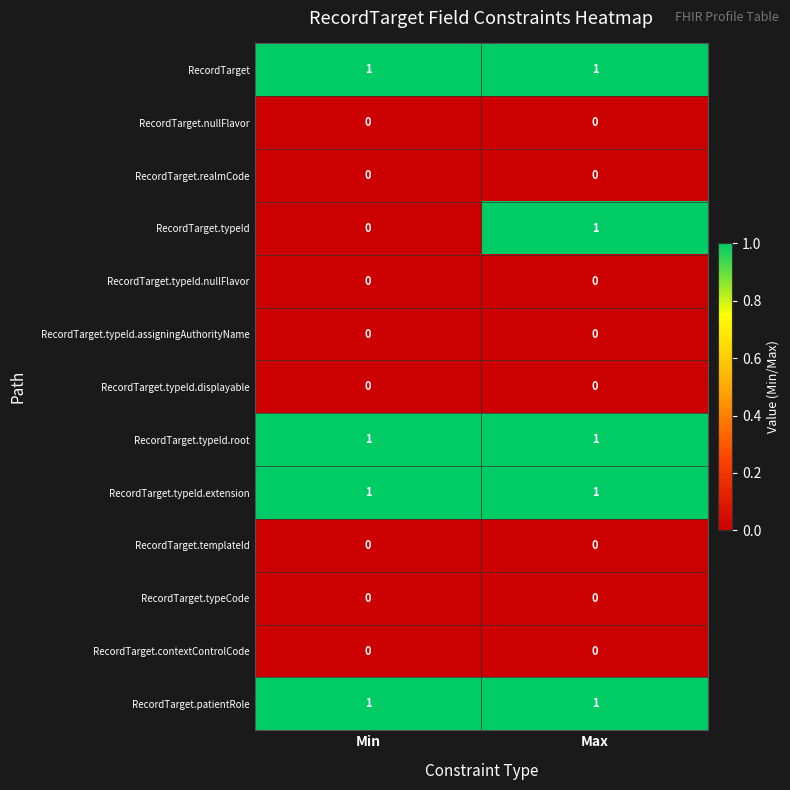

At which category is the sum across all series the highest?

Max